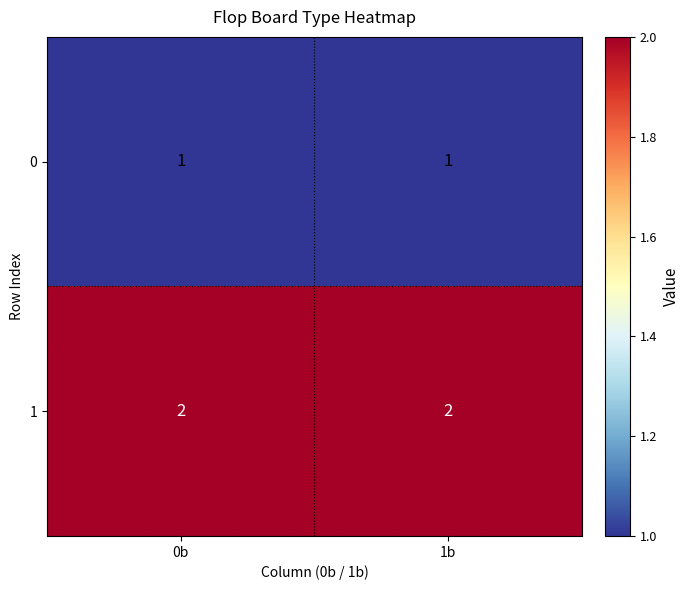

Is the value of 0 at 1b greater than the value of 1 at 1b?

No